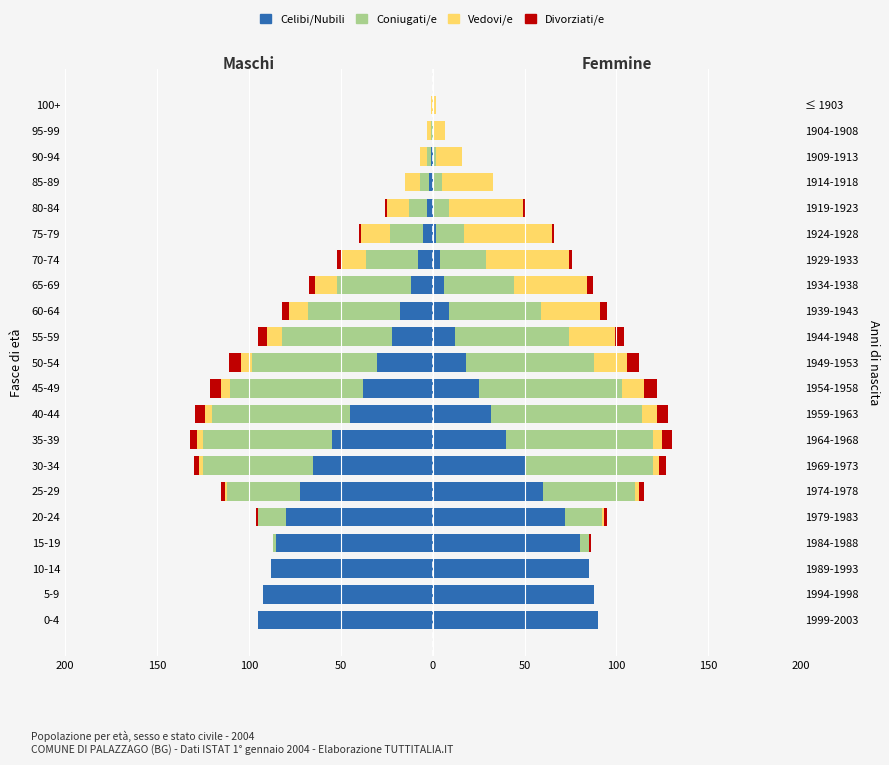

Count the number of data series in this chart.

4